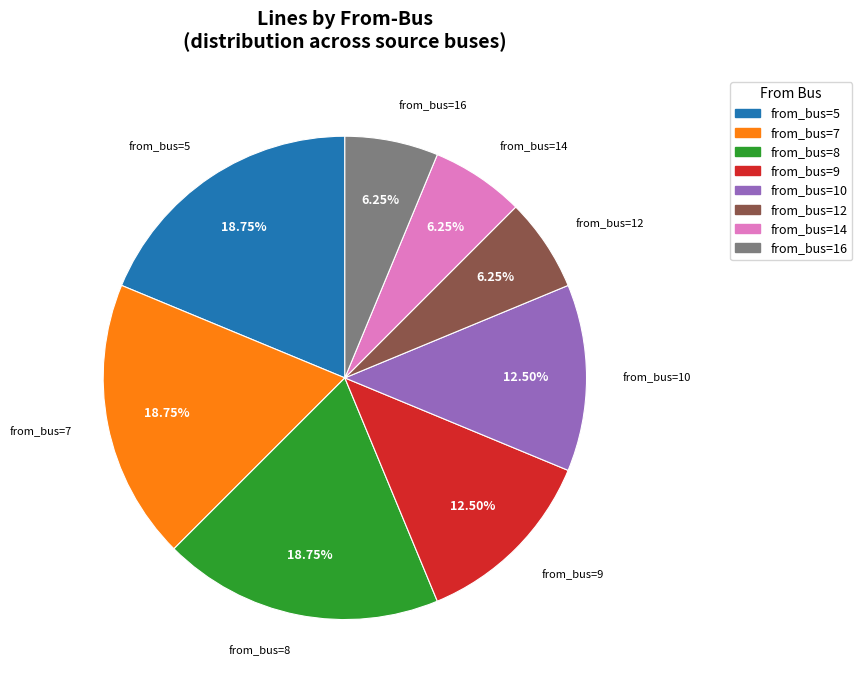

Is there a majority slice in this chart?

No